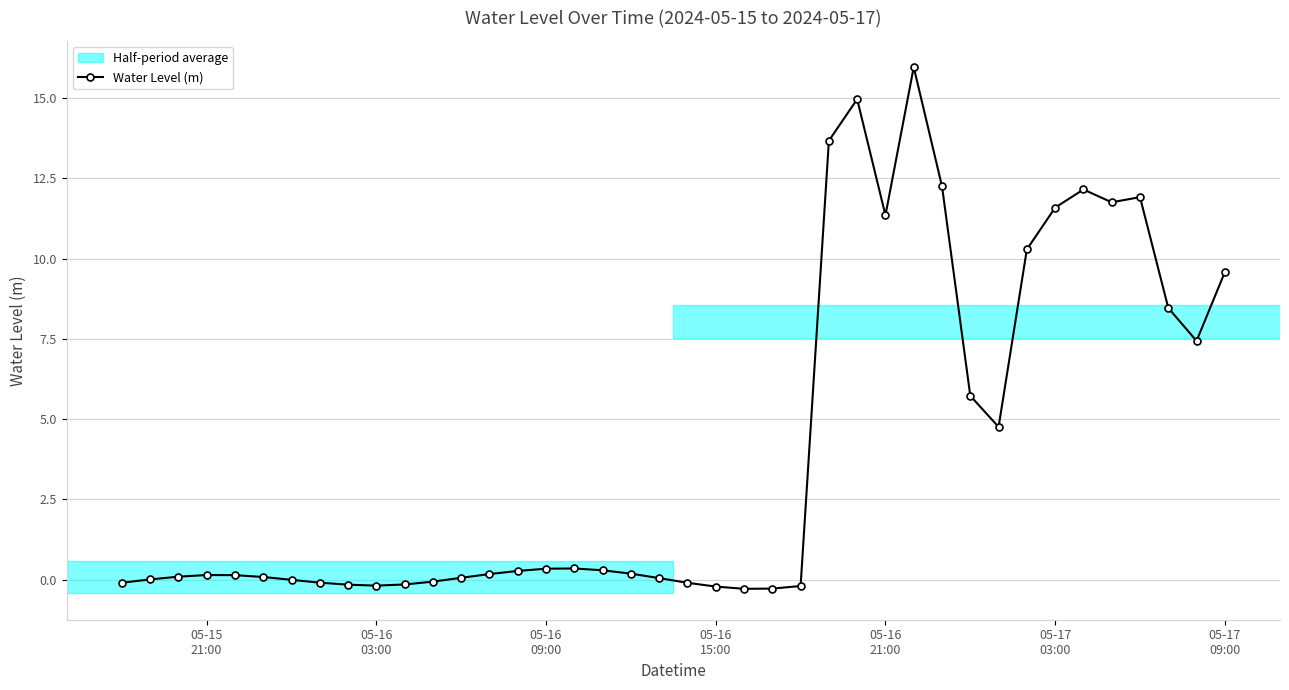

Is this an area chart (filled region under the line)?

No